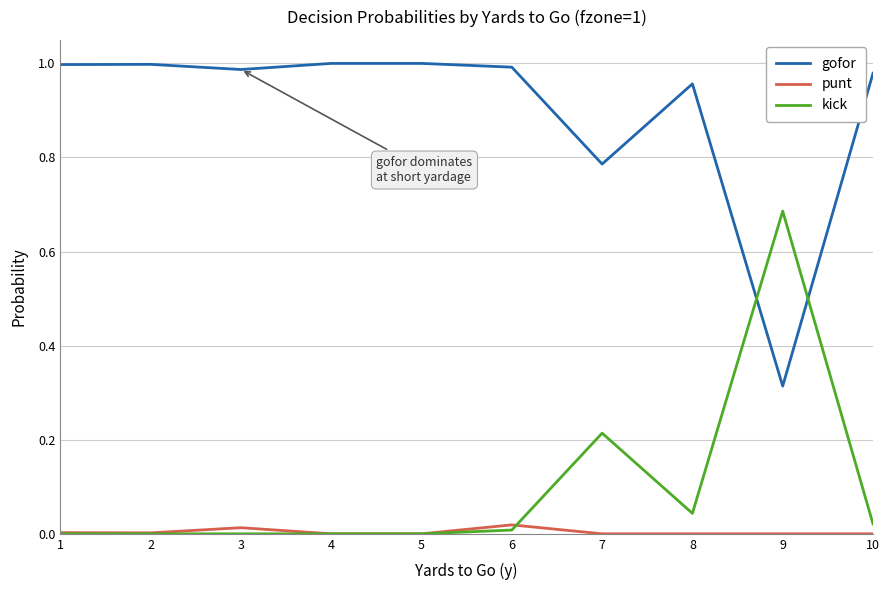

Rank the series at 8 from lowest to highest value.

punt, kick, gofor